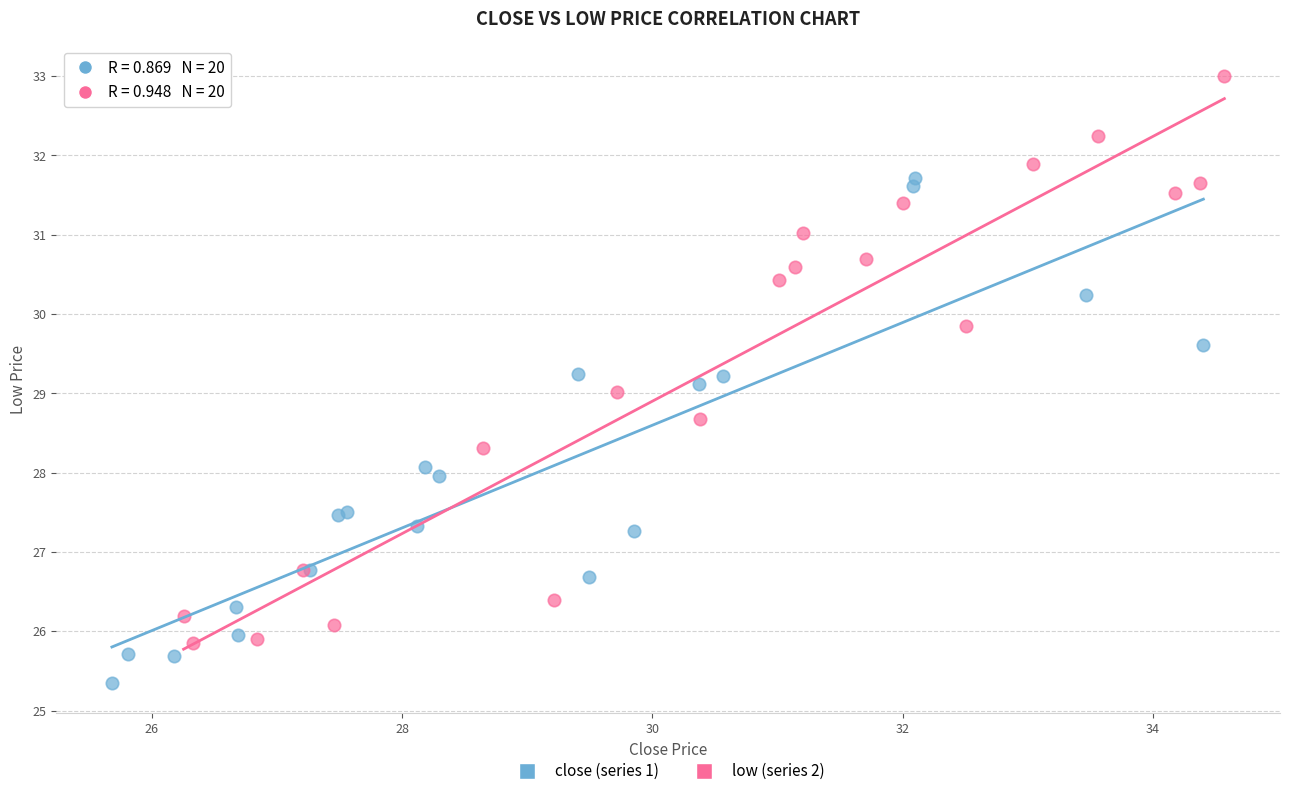

Which series contains the highest Y value?

low (series 2)